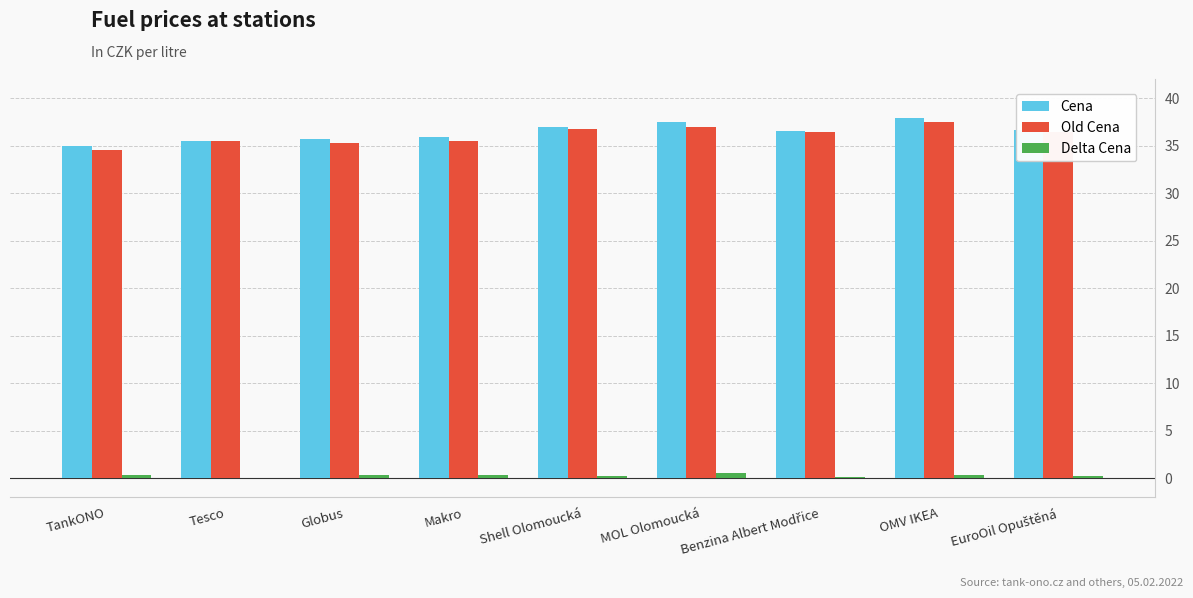

What position from the right is OMV IKEA?

2